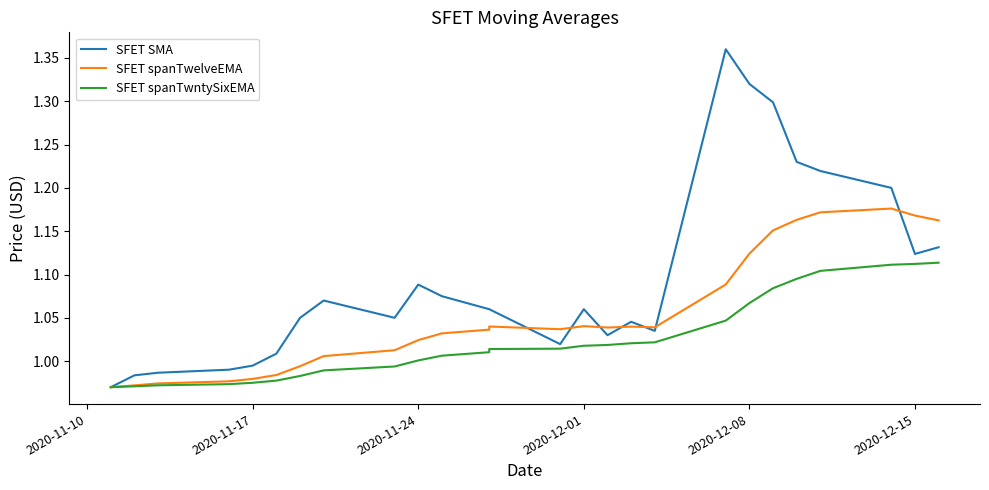

List the series in order of their peak value, highest first.

SFET SMA, SFET spanTwelveEMA, SFET spanTwntySixEMA